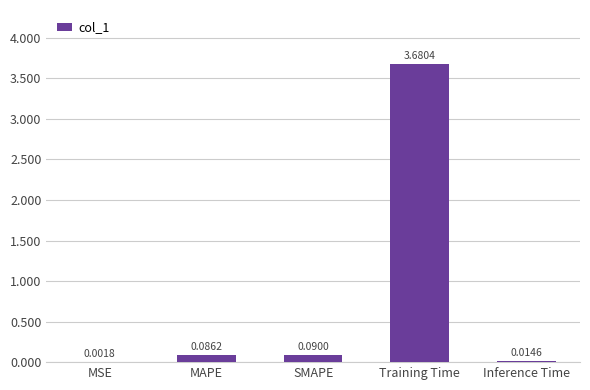

What is the sum of all values?

3.9